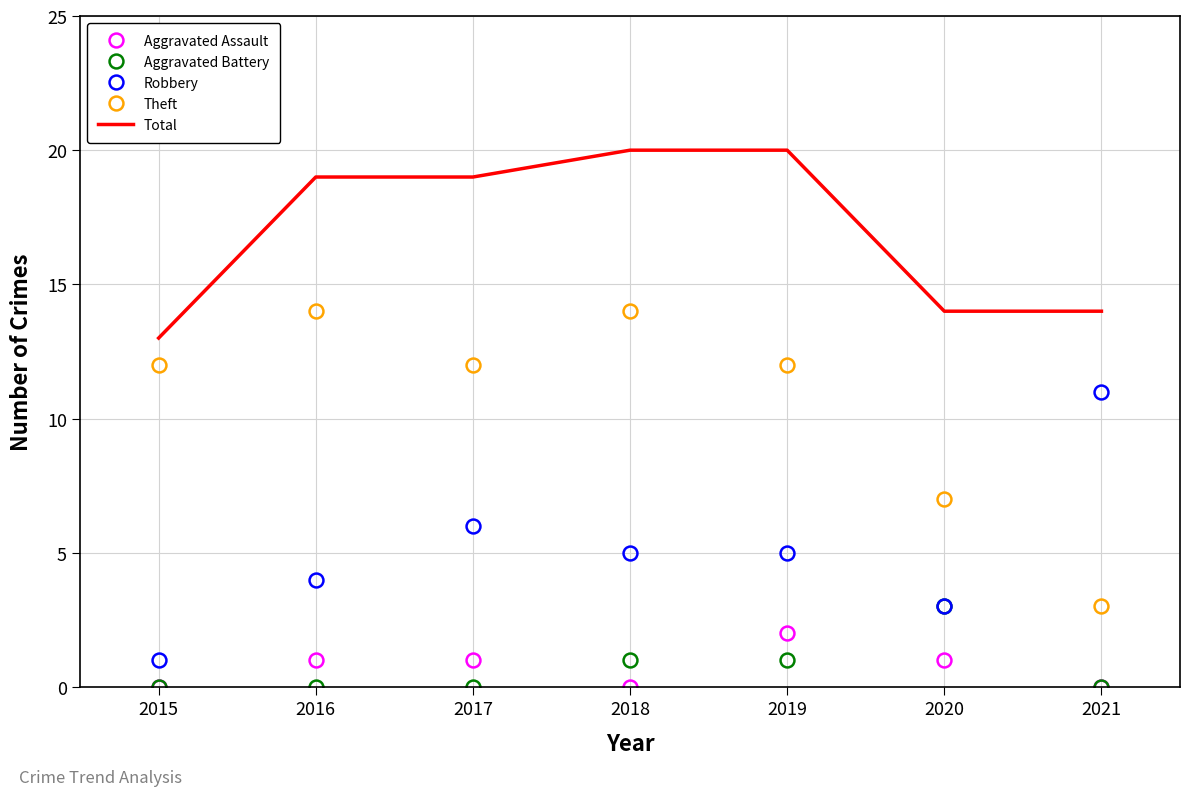

What is the spread (max minus min) of values at 2015?

13